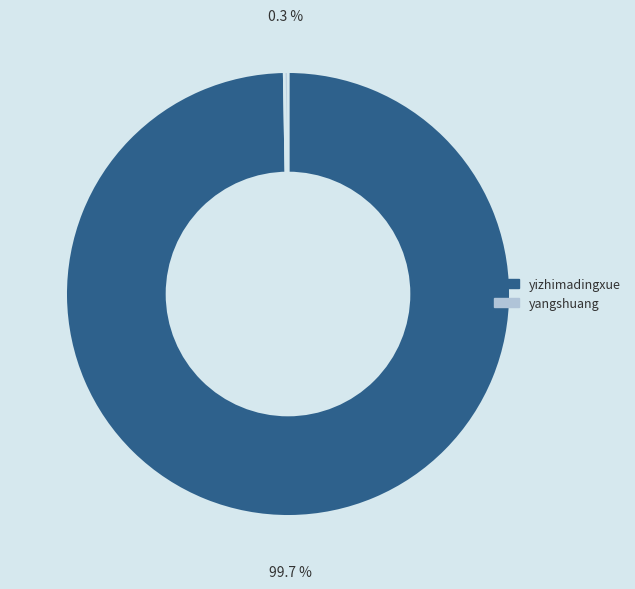

To the nearest percent, what is the difference between the largest and smallest slice percentages?

99%